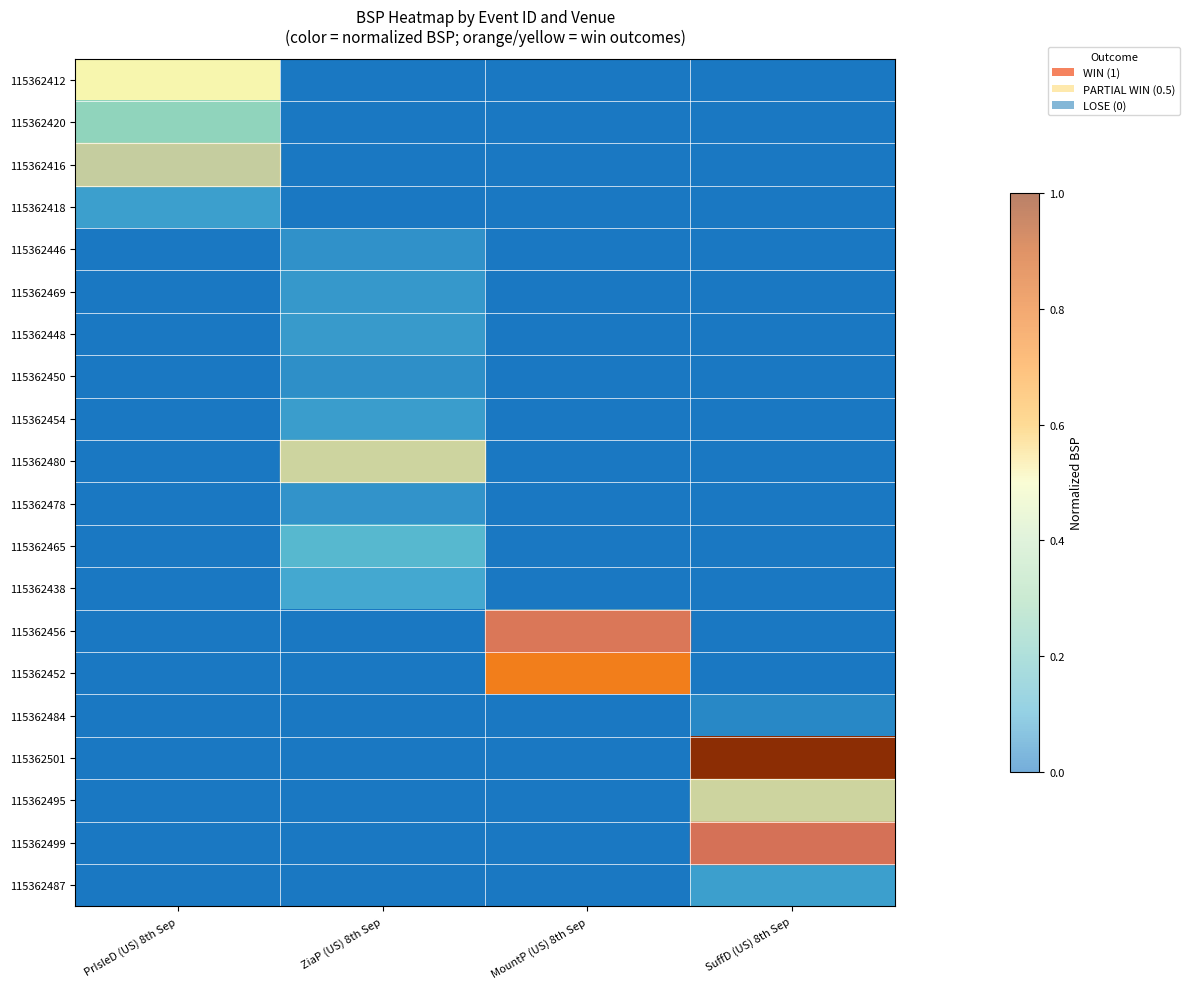

What is the difference between the maximum and minimum values in the 115362480 series?

0.1